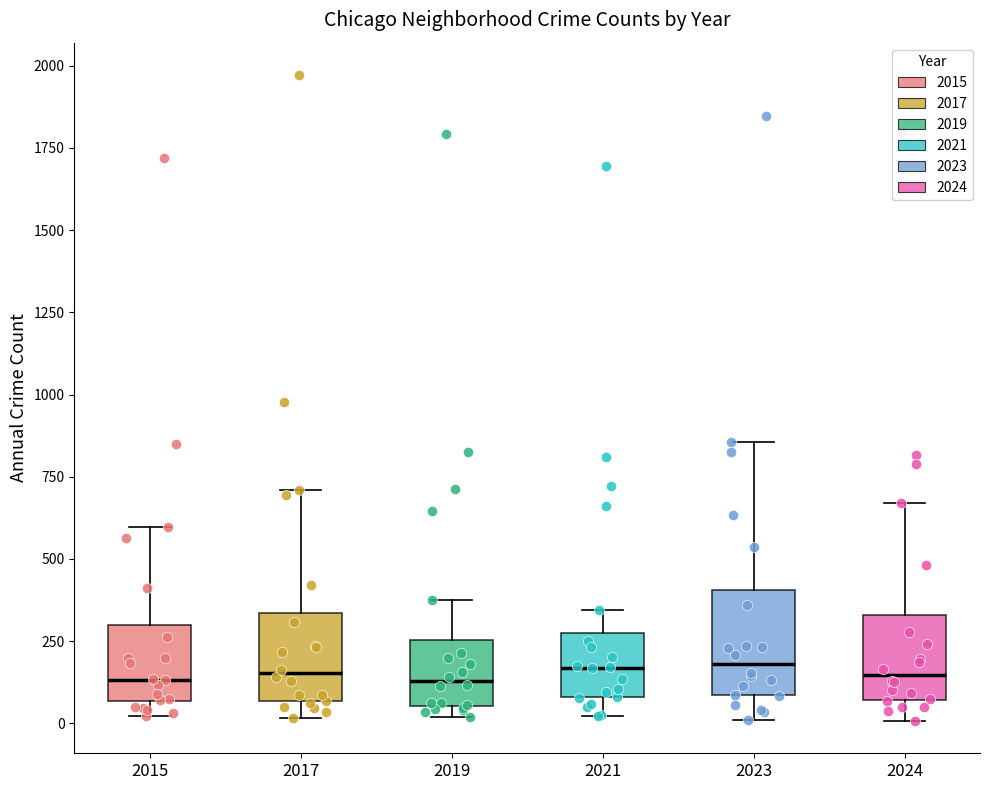

Reading left to right, transcribe this box plot: for each box, give where its median line is, the range the box spans, and where its two whiskers end, as read against the y-axis. The values are not printed on the chart, so give them approximately, as read against the axis.

2015: median 150, box 50 to 300, whiskers 0 to 600
2017: median 150, box 50 to 350, whiskers 0 to 700
2019: median 150, box 50 to 250, whiskers 0 to 400
2021: median 150, box 100 to 250, whiskers 0 to 350
2023: median 200, box 100 to 400, whiskers 0 to 850
2024: median 150, box 50 to 350, whiskers 0 to 650